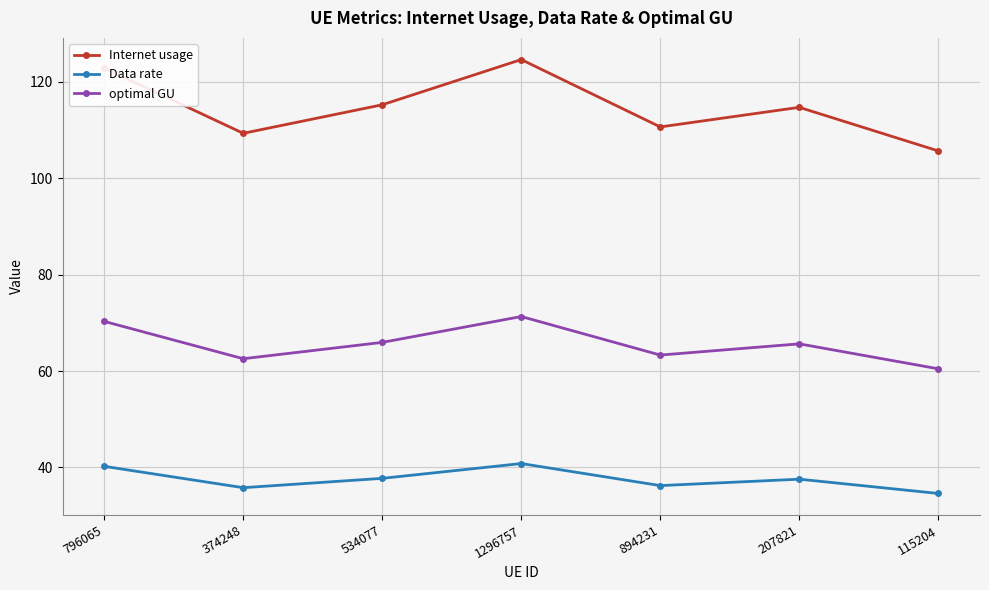

What is the difference between the maximum and minimum values in the optimal GU series?

10.8